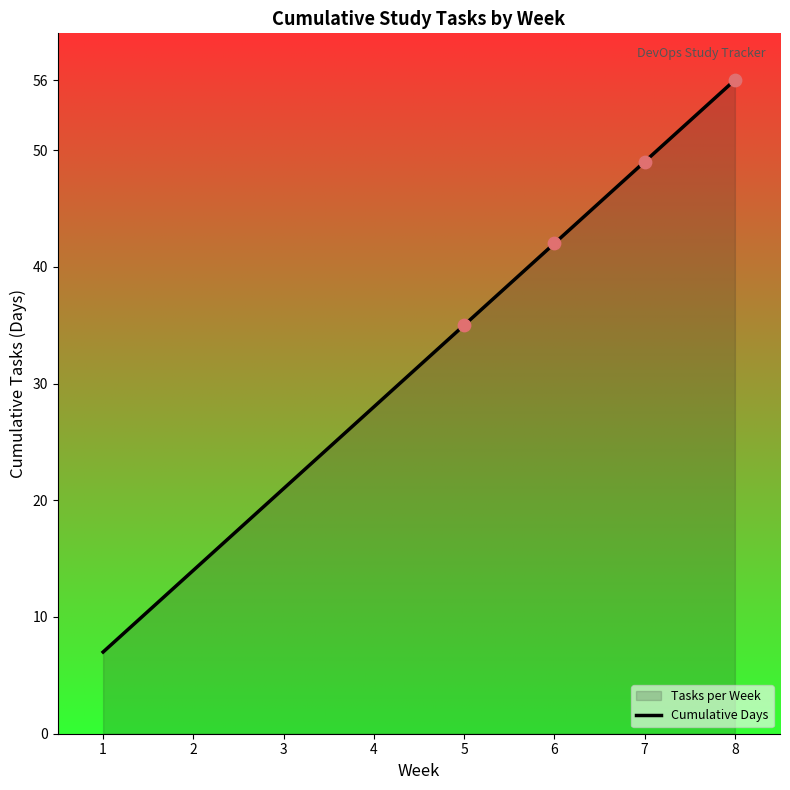

Which has a higher value, 4 or 1?

4